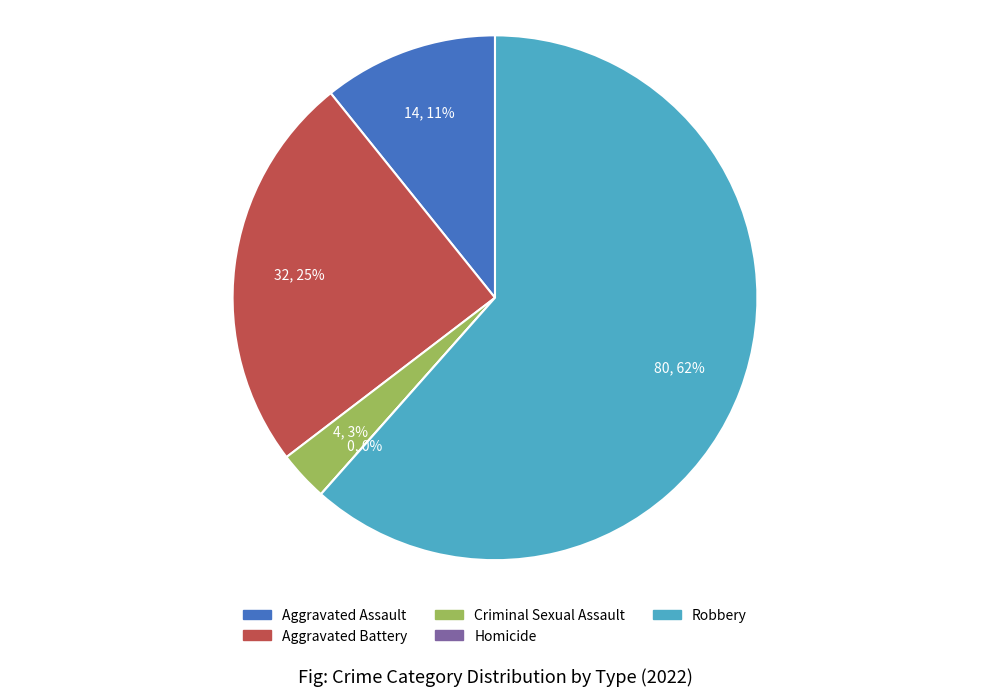

Combined, what portion of the pie is Aggravated Assault and Robbery?

72.3%